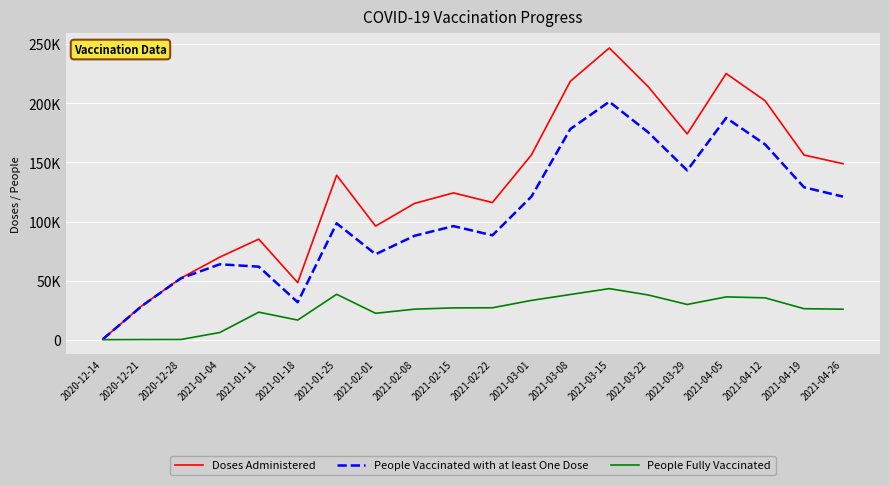

How many distinct data groups are displayed?

3